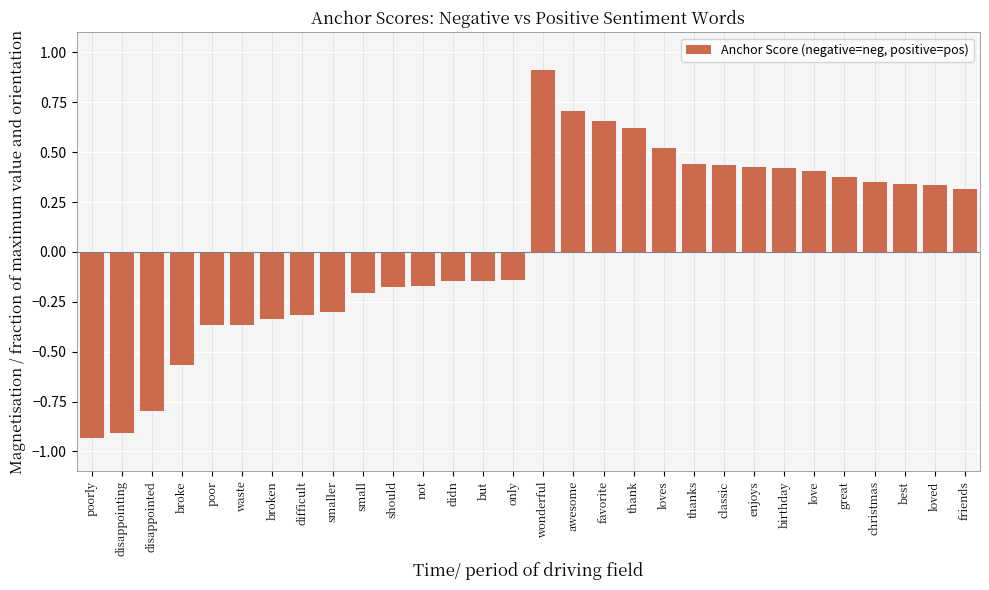

What is the difference between the second highest and minimum values?

1.6